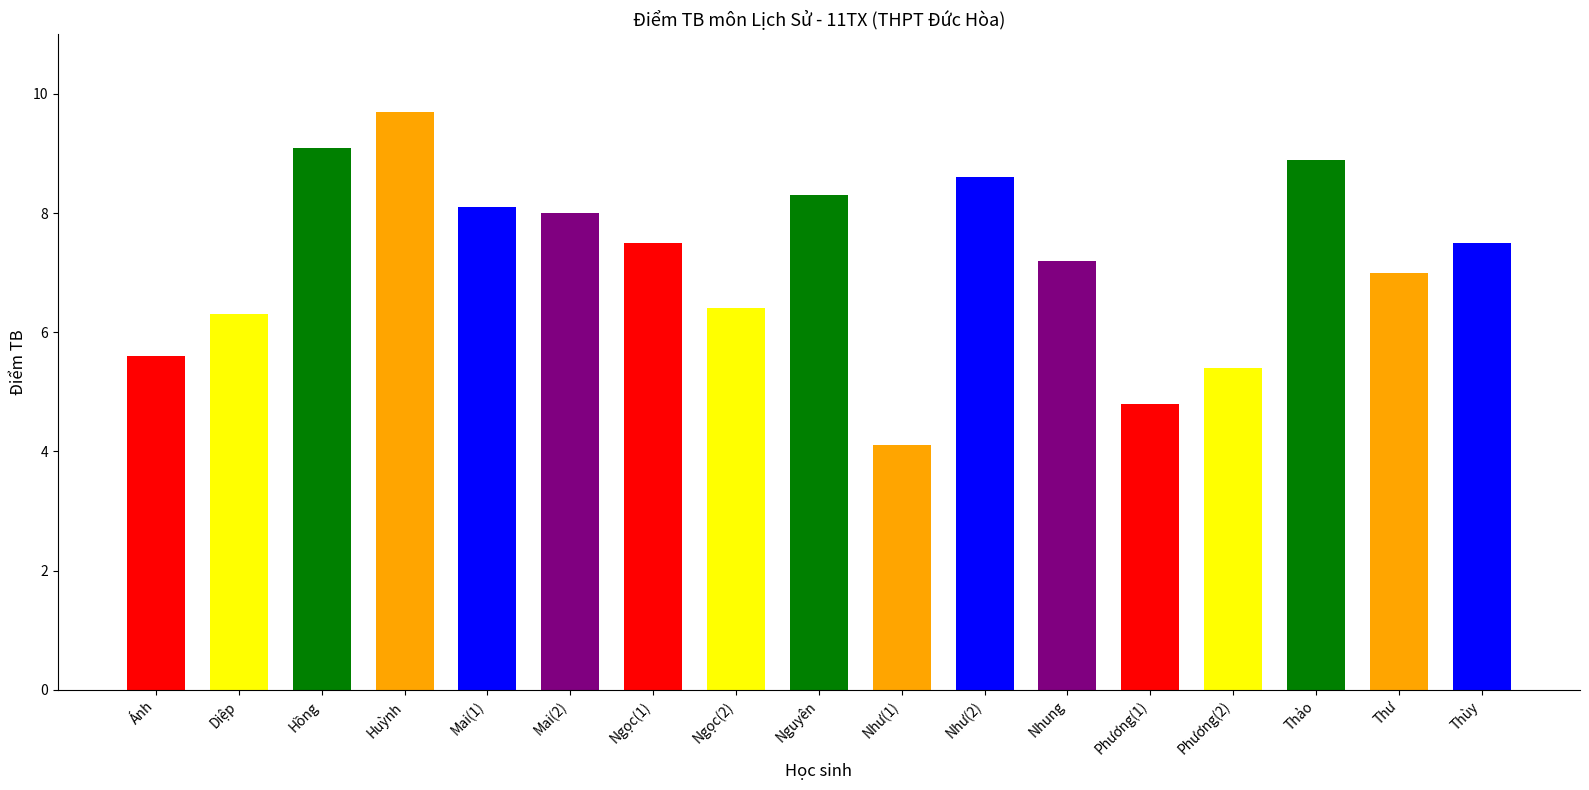

How many bars are there in total?

17